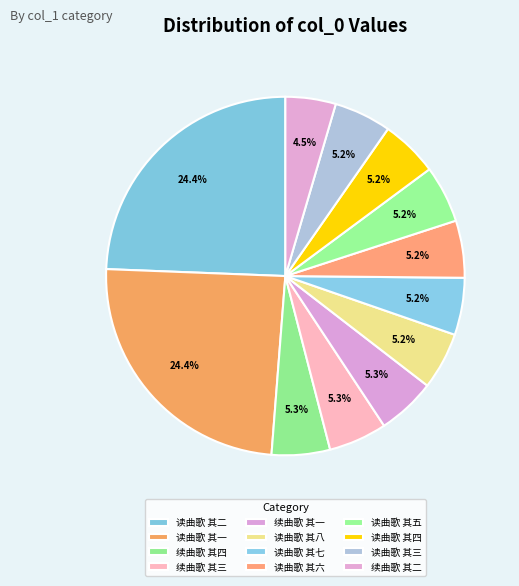

What is the ratio of the value at 读曲歌 其六 to the value at 续曲歌 其二?

1.1